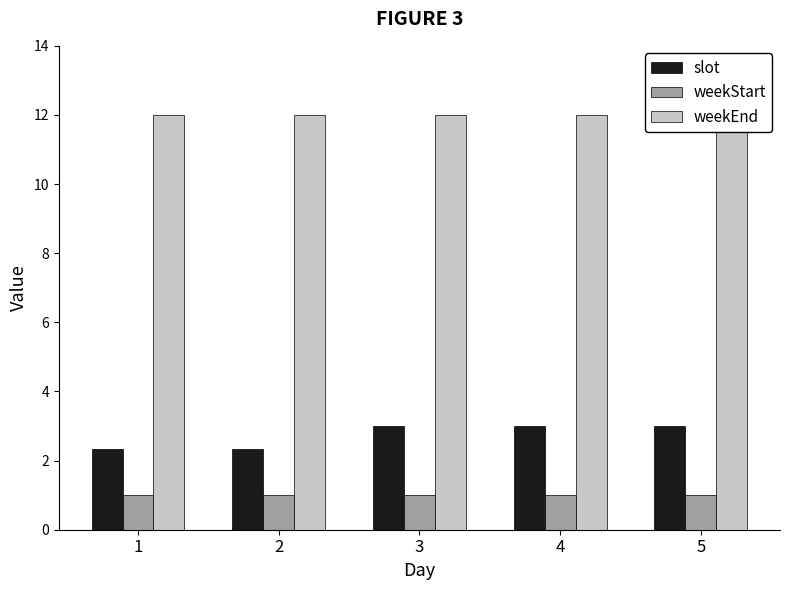

Between 5 and 2, which is larger?

5